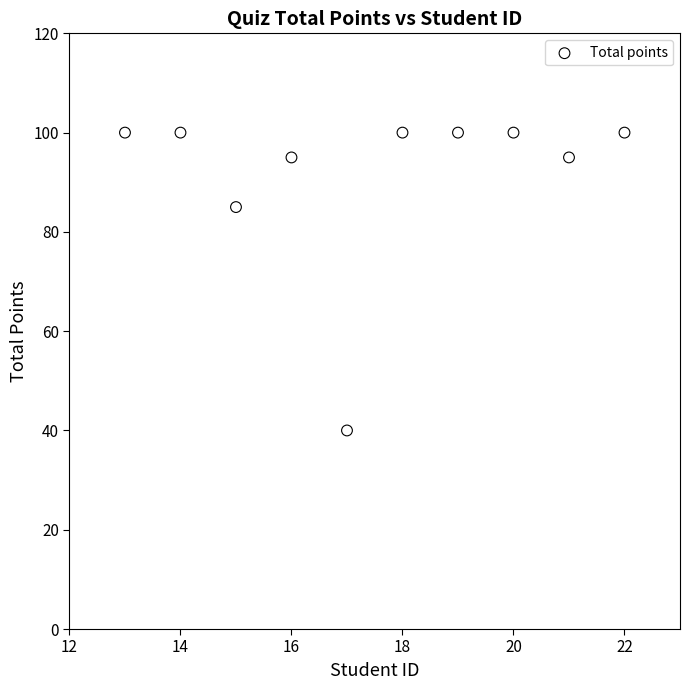

What Y value in the scatter plot is closest to 70?

85